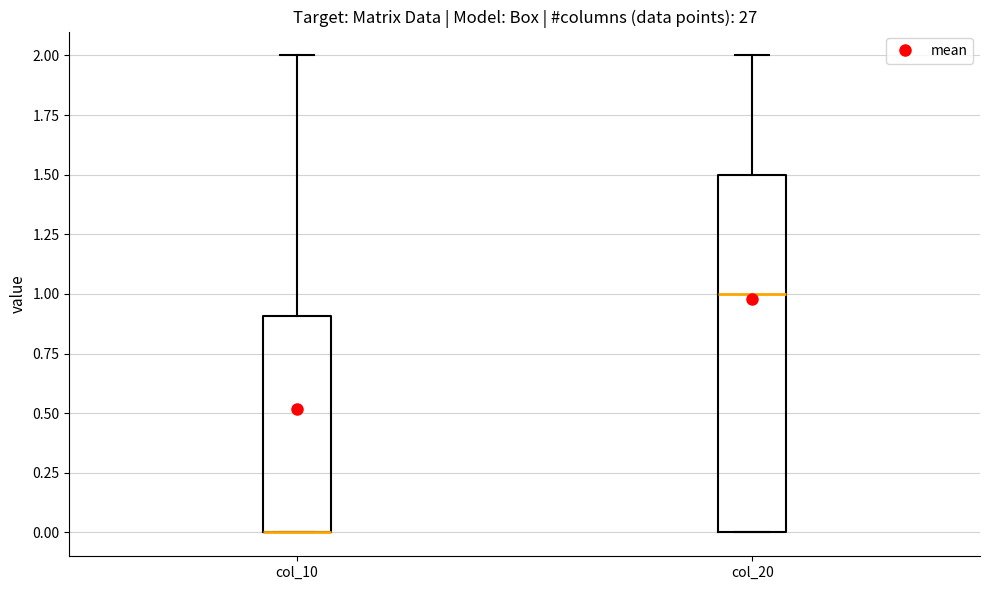

Reading left to right, read every box against the y-axis: the position of its median line, the range the box covers, and the ends of its whiskers. The values are not printed on the chart, so give them approximately, as read against the axis.

col_10: median 0.0 (drawn on the box's lower edge), box 0.0 to 0.9, whiskers 0.0 to 2.0
col_20: median 1.0, box 0.0 to 1.5, whiskers 0.0 to 2.0